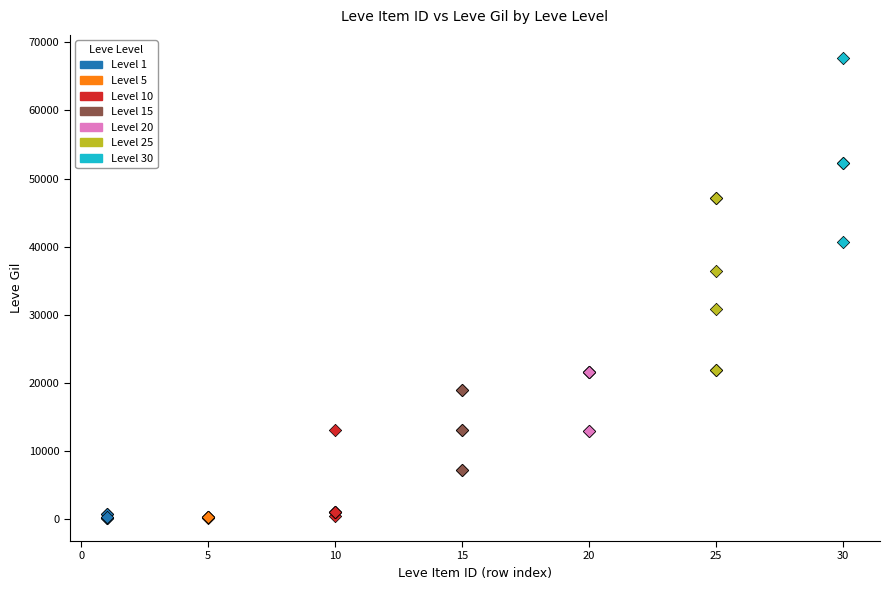

Which series contains the highest Y value?

Level 30